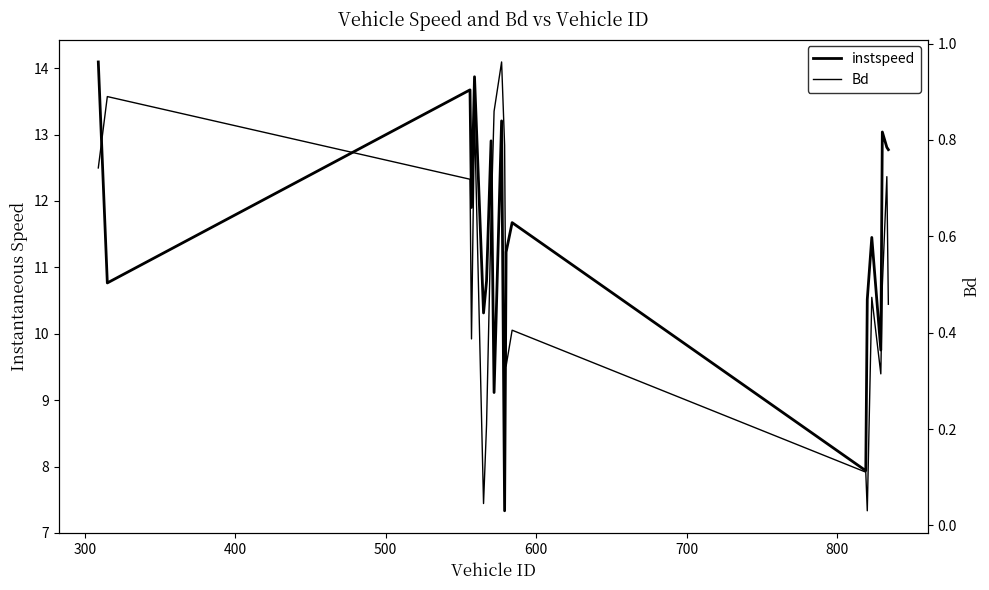

True or false: instspeed and Bd cross at least once.

False